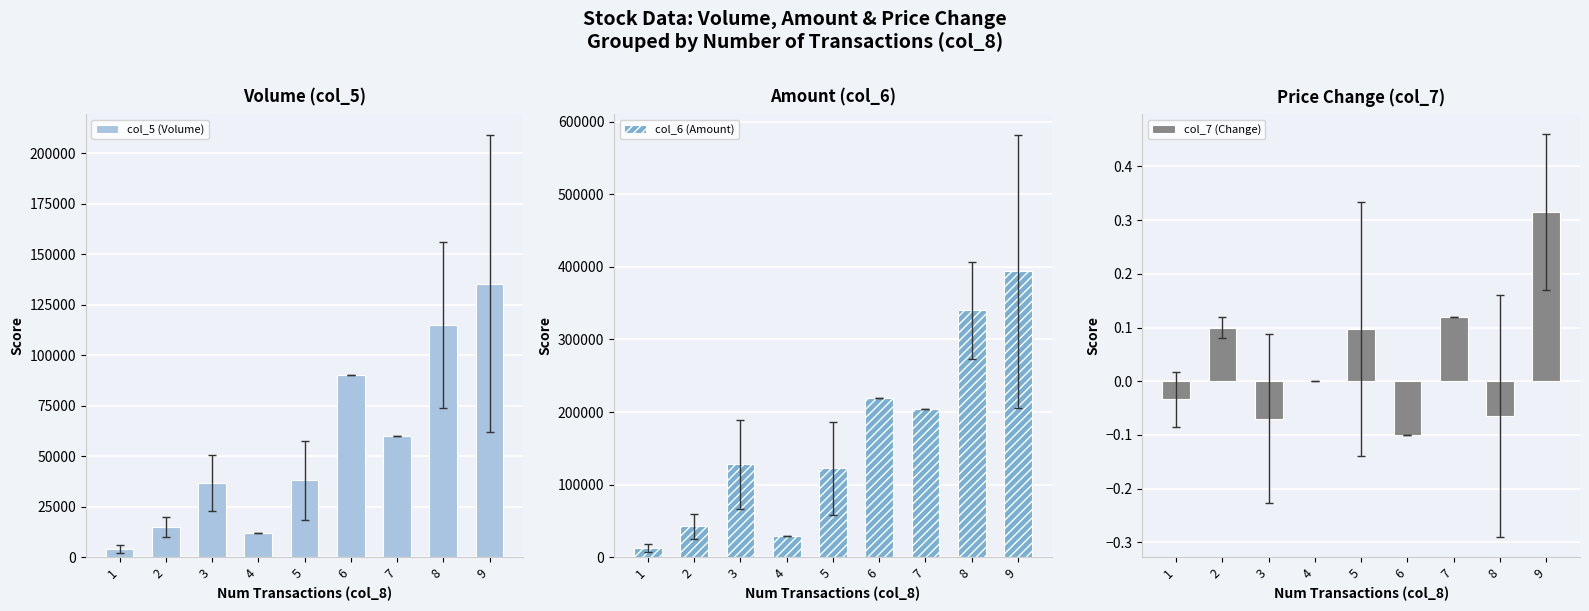

Rank the categories by col_5 (Volume) value from lowest to highest.

1, 4, 2, 3, 5, 7, 6, 8, 9